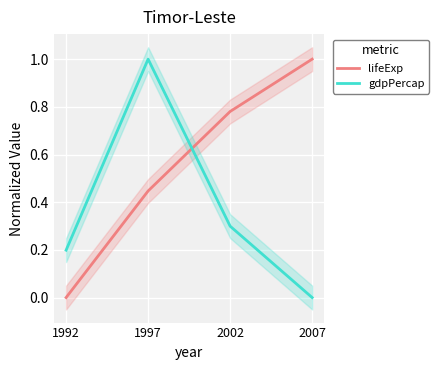

Reading left to right, transcribe all the data shown in this chart.

lifeExp: 1992=0.0	1997=0.4	2002=0.8	2007=1.0
gdpPercap: 1992=0.2	1997=1.0	2002=0.3	2007=0.0